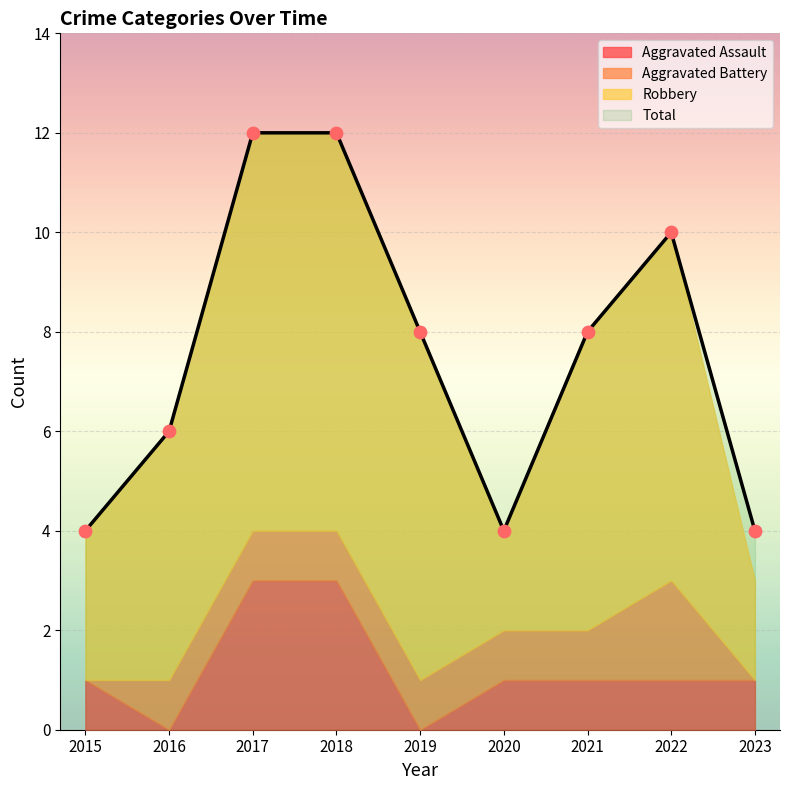

Which series reaches the minimum Y coordinate?

Aggravated Assault